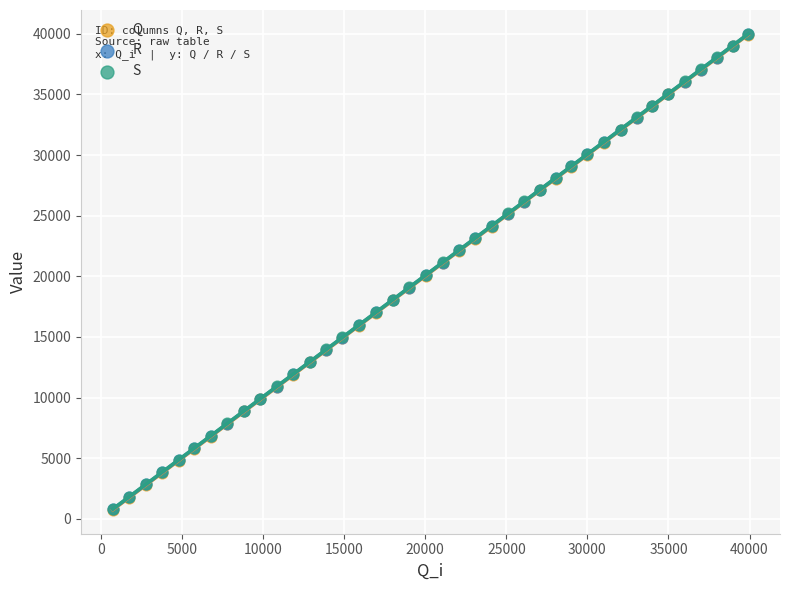

What are all the series names shown in the legend?

Q, R, S